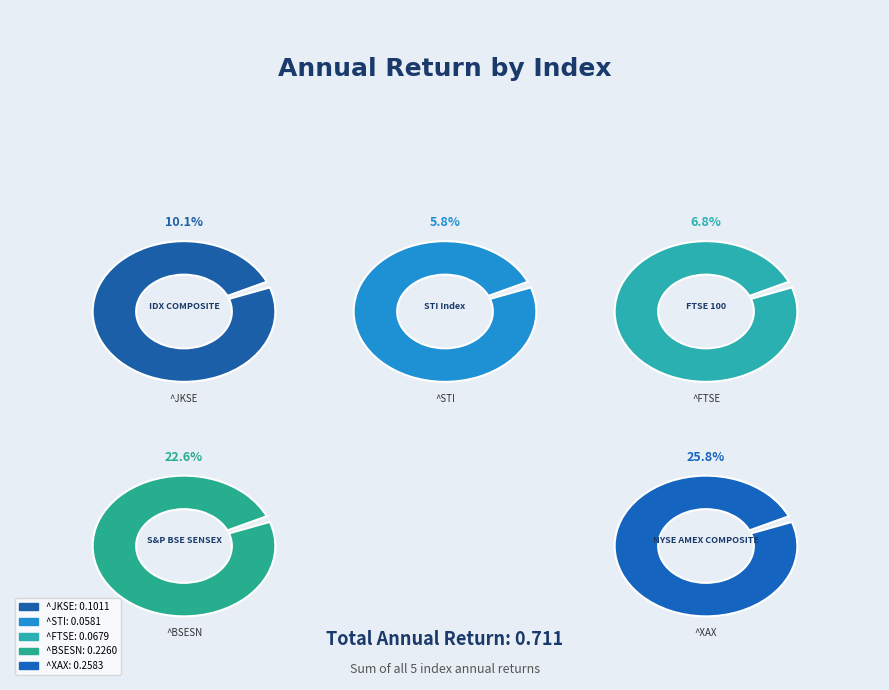

Is there any slice that represents more than half of the pie?

No